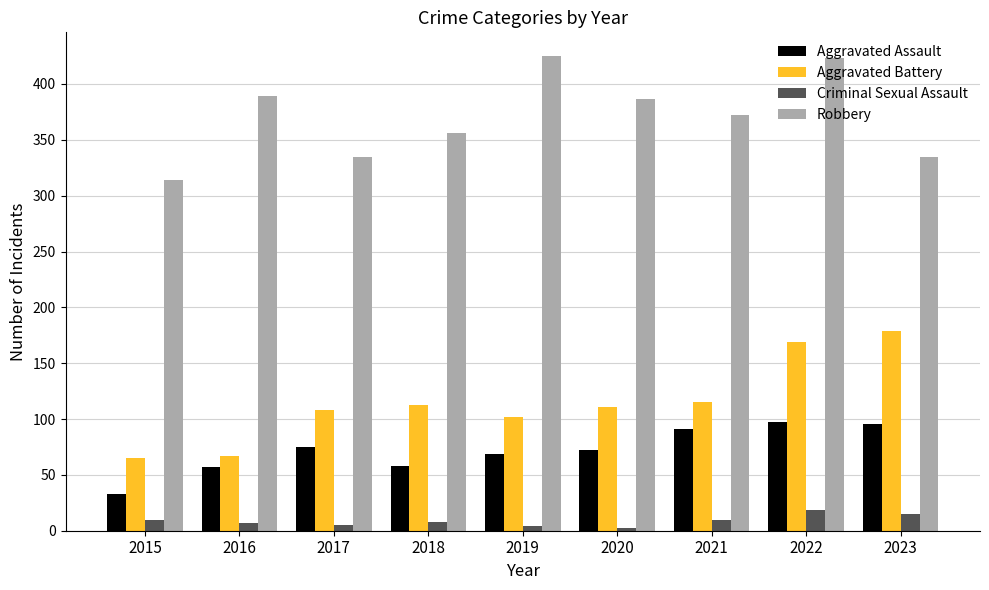

At which label does Aggravated Assault reach its minimum?

2015